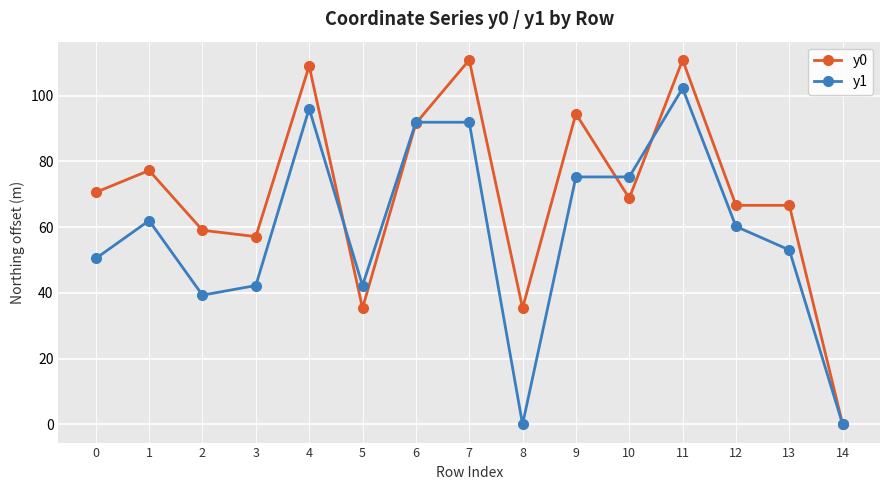

What is the value of the y1 point at the 12th from the left?

102.2